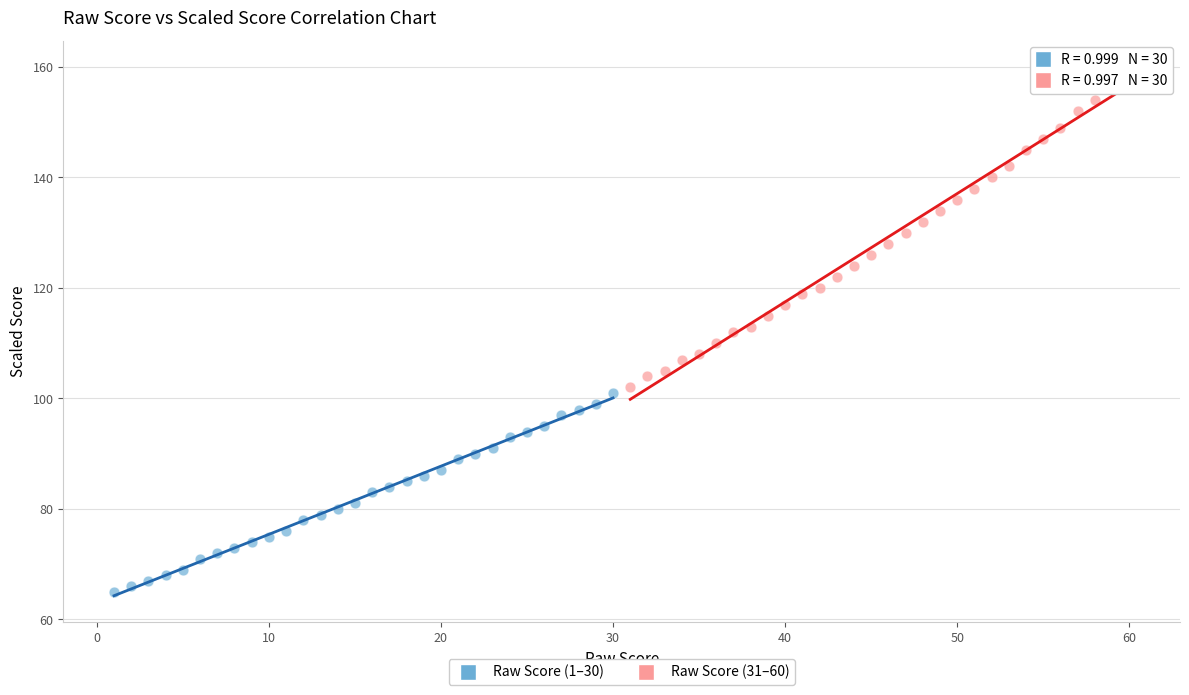

Which series contains the lowest Y value?

Raw Score (1–30)